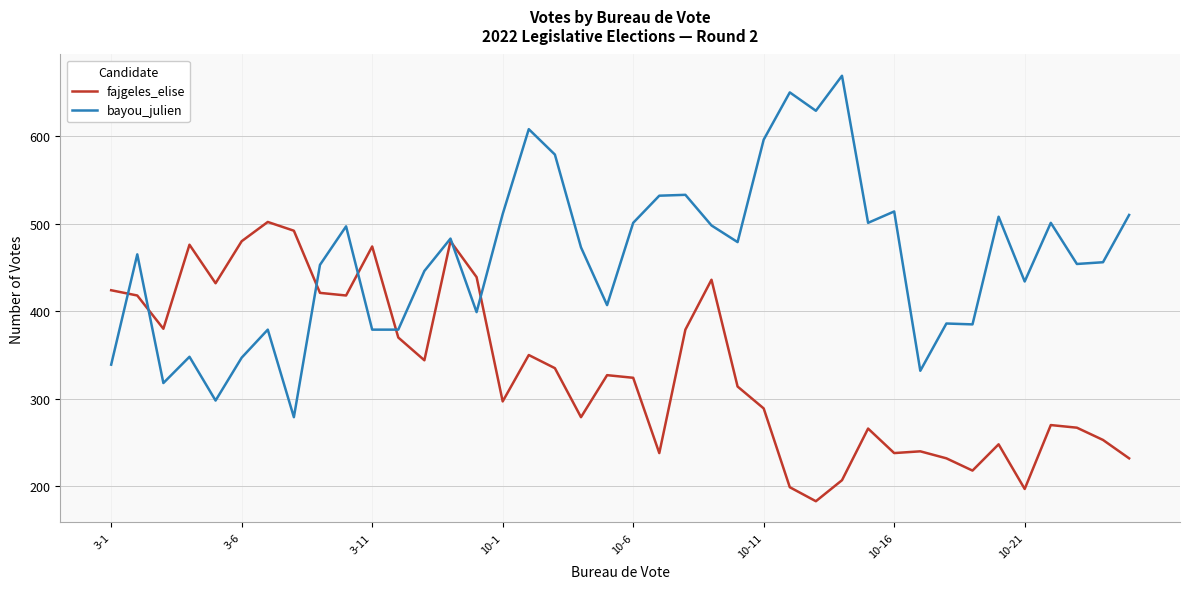

List the series in order of their peak value, lowest first.

fajgeles_elise, bayou_julien